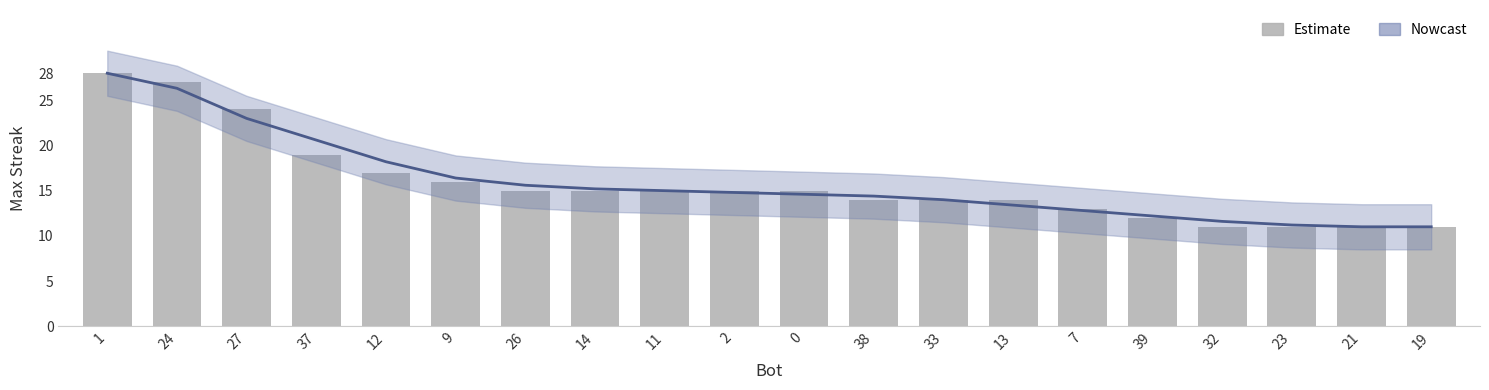

What is the value of the Nowcast bar at the 7th from the left?

15.6